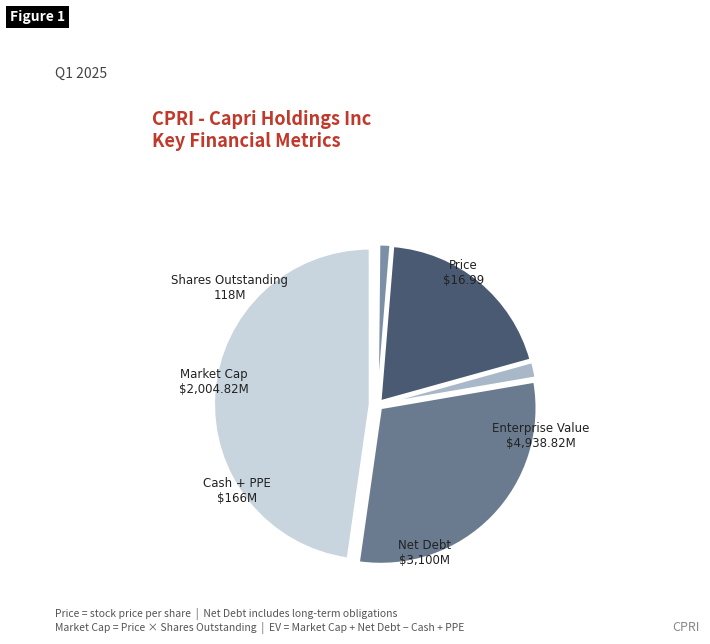

What is the largest slice in the pie chart?

Enterprise Value